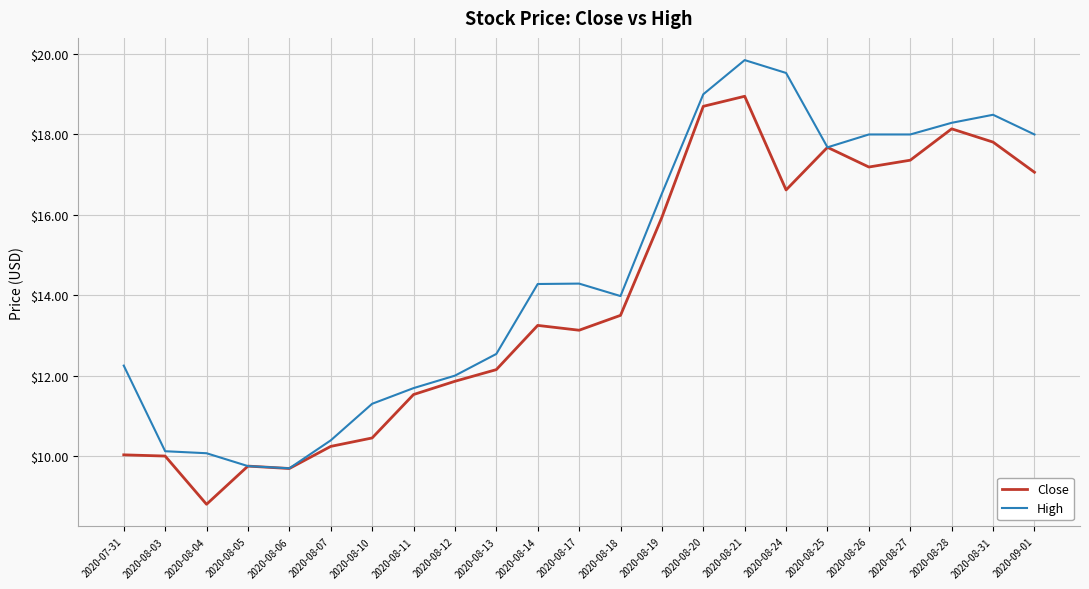

Between 2020-08-05 and 2020-08-14, which series saw the biggest shift?

High